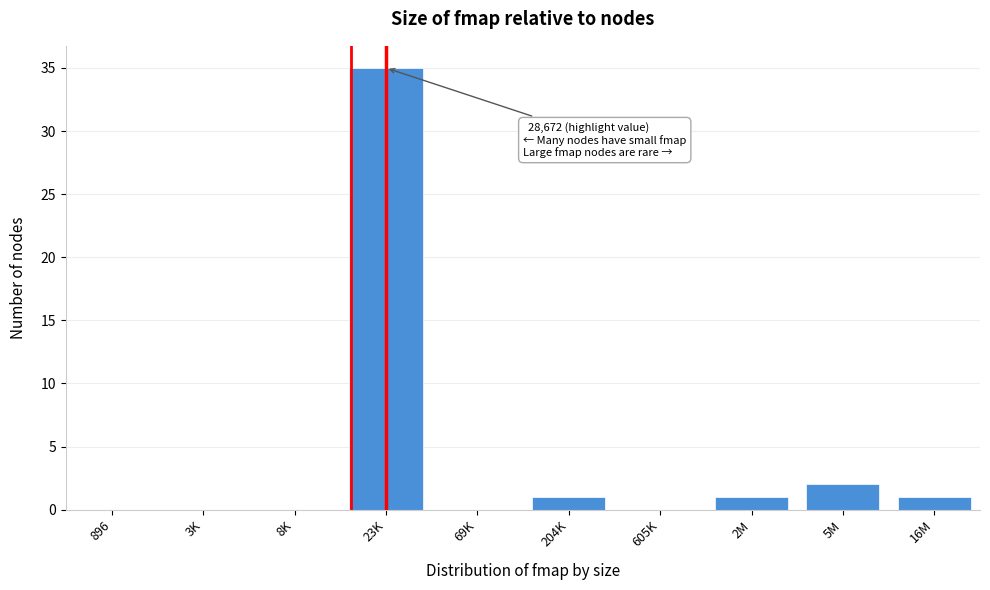

Reading left to right, extract all data points from this chart.

896=0	3K=0	8K=0	23K=35	69K=0	204K=1	605K=0	2M=1	5M=2	16M=1